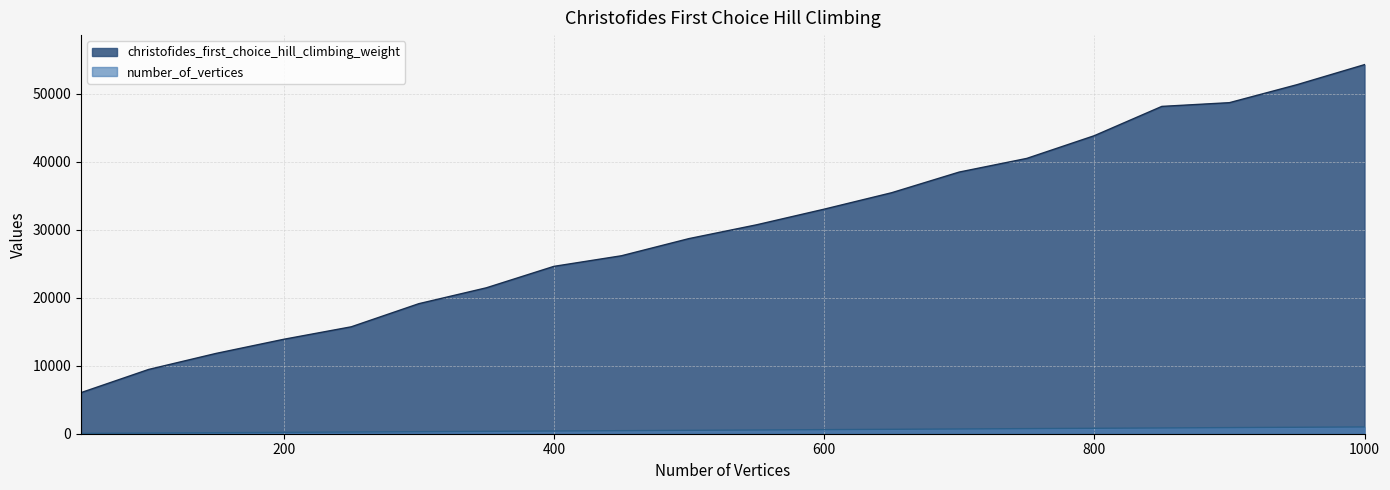

Where does the number_of_vertices series first go above 550?

600